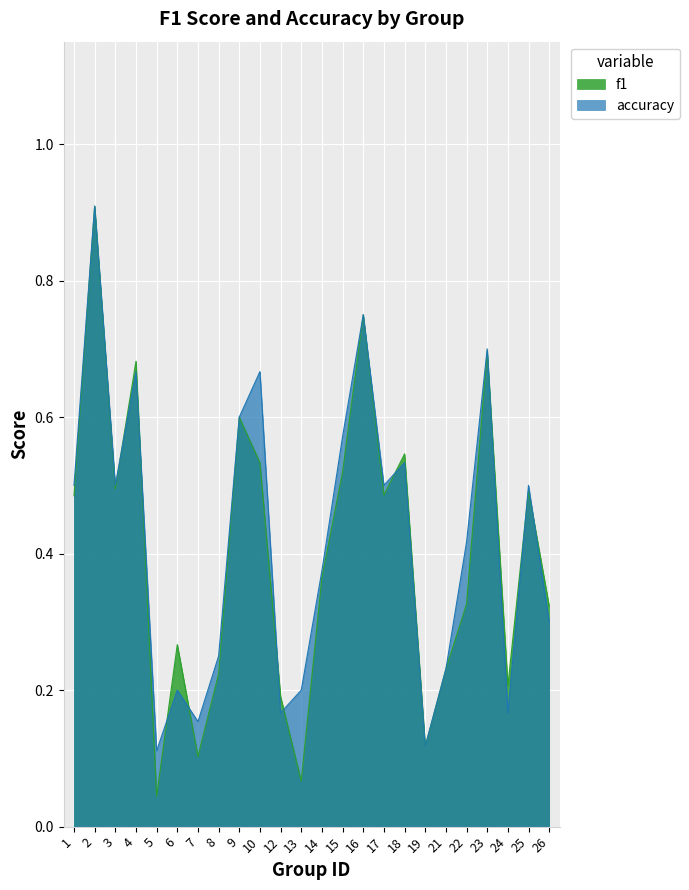

What is the value of the f1 point at the 10th from the left?

0.5